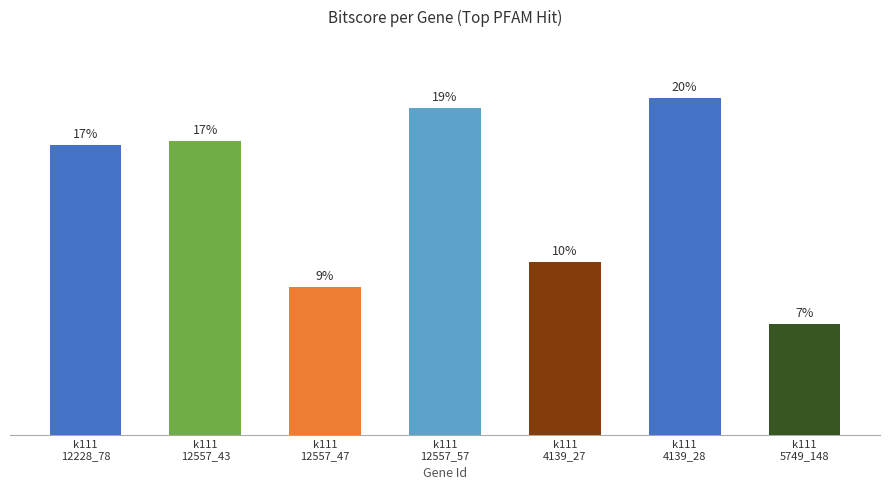

What position from the left is k111
4139_27?

5